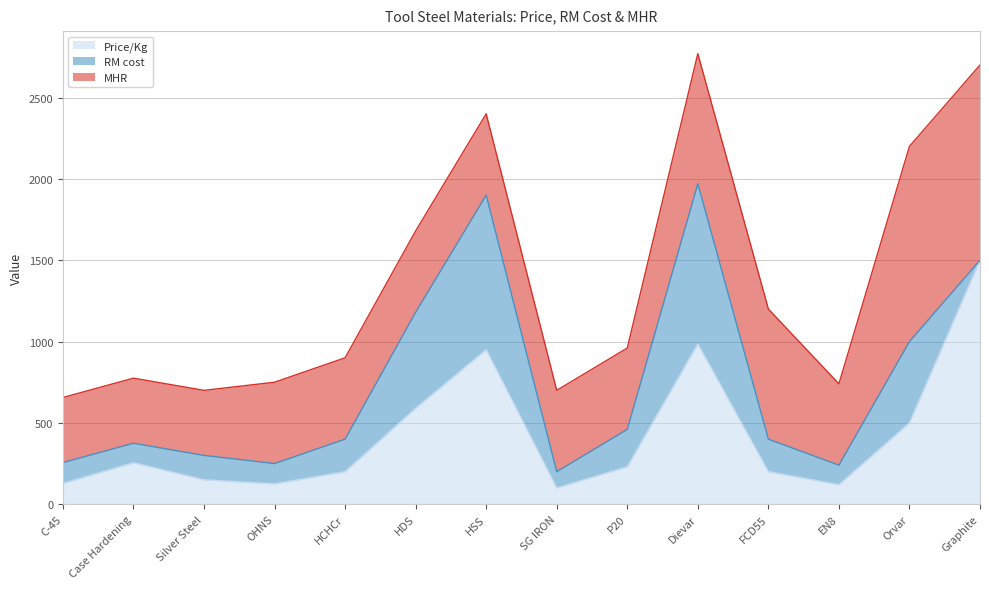

At which label is MHR closest to 800?

Dievar